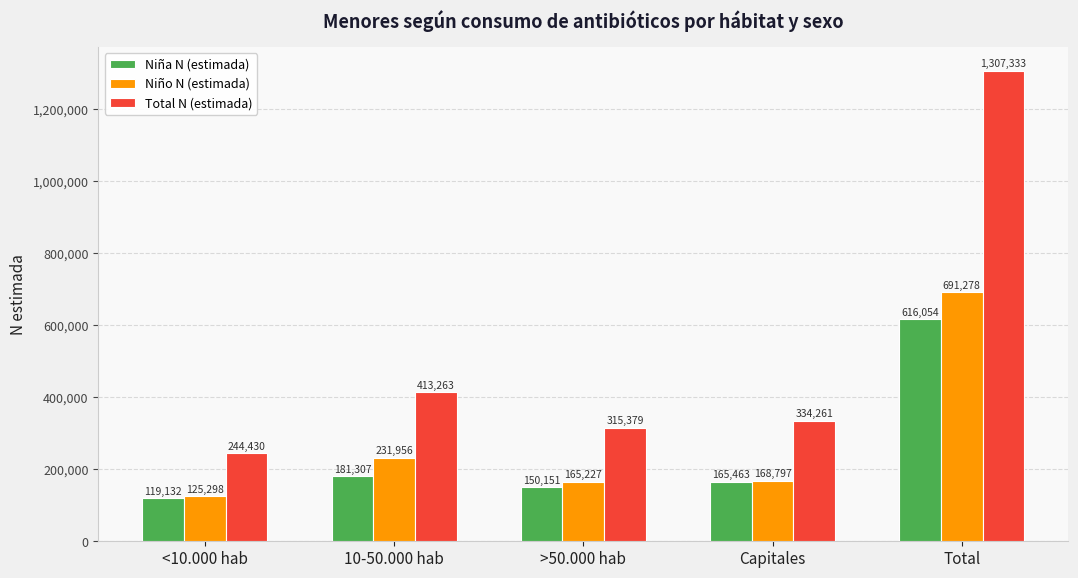

Which series has the largest range (max minus min)?

Total N (estimada)